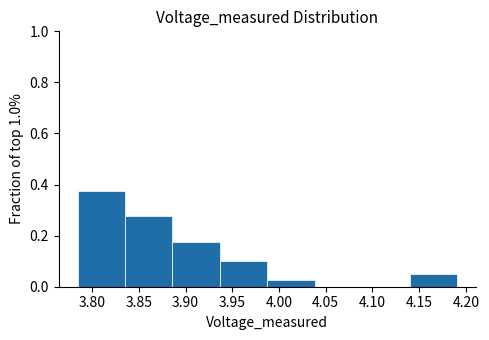

Reading left to right, list every bar in this chart as the range it spans on the x-axis followed by its height. Neither the bar edges nor the heights are printed on the chart, so give them approximately, as read against the axes.

3.785 to 3.835: 0.38
3.835 to 3.885: 0.28
3.885 to 3.935: 0.18
3.935 to 3.990: 0.10
3.990 to 4.040: 0.02
4.040 to 4.090: 0
4.090 to 4.140: 0
4.140 to 4.190: 0.06